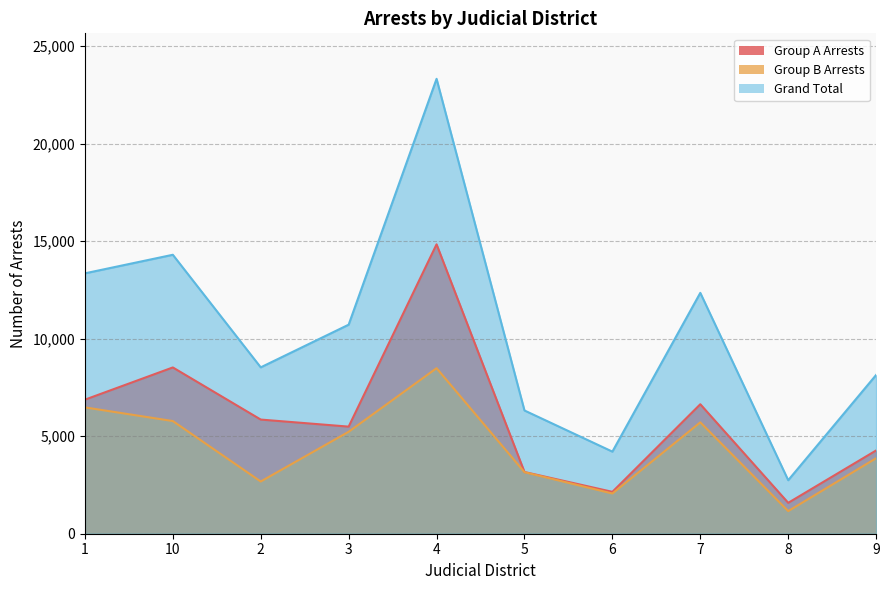

What is the value of the Grand Total point at the 8th from the left?

12352